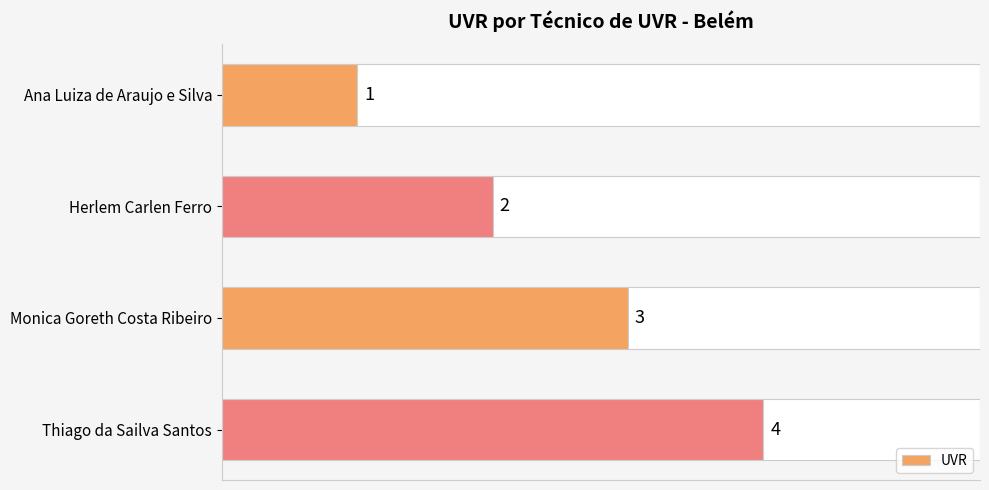

How many bars are there in total?

4